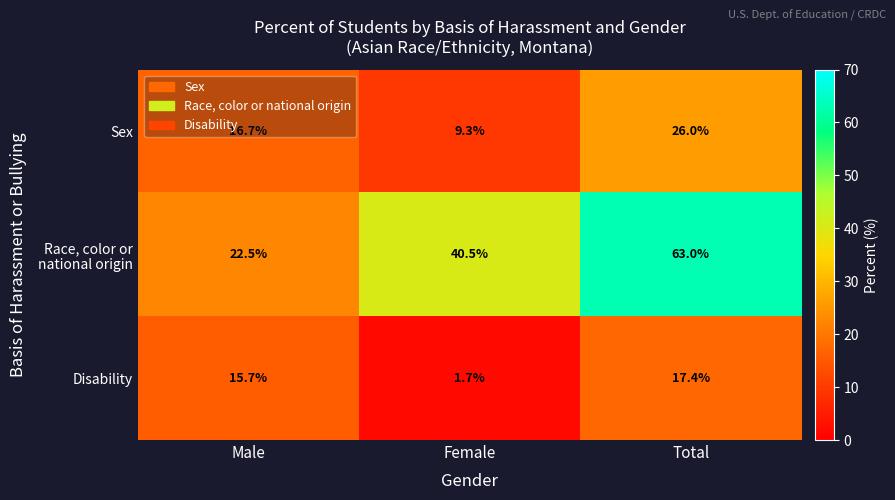

How many data points in Disability are less than 15?

1